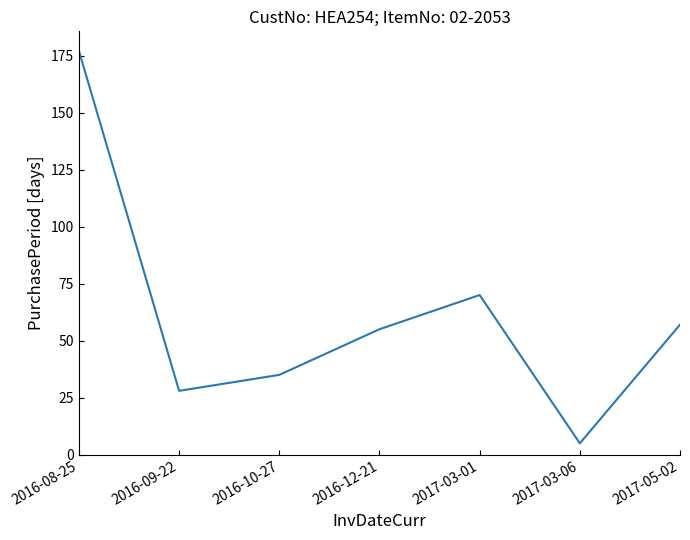

At which category does the data reach its first local valley?

2016-09-22